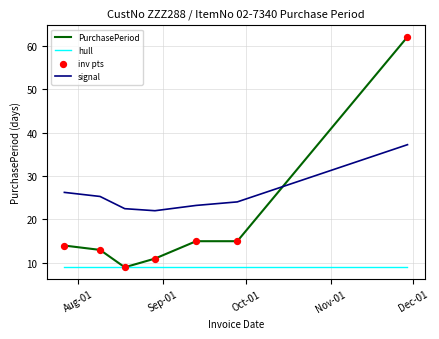

At how many categories does at least one series exceed 9?

7